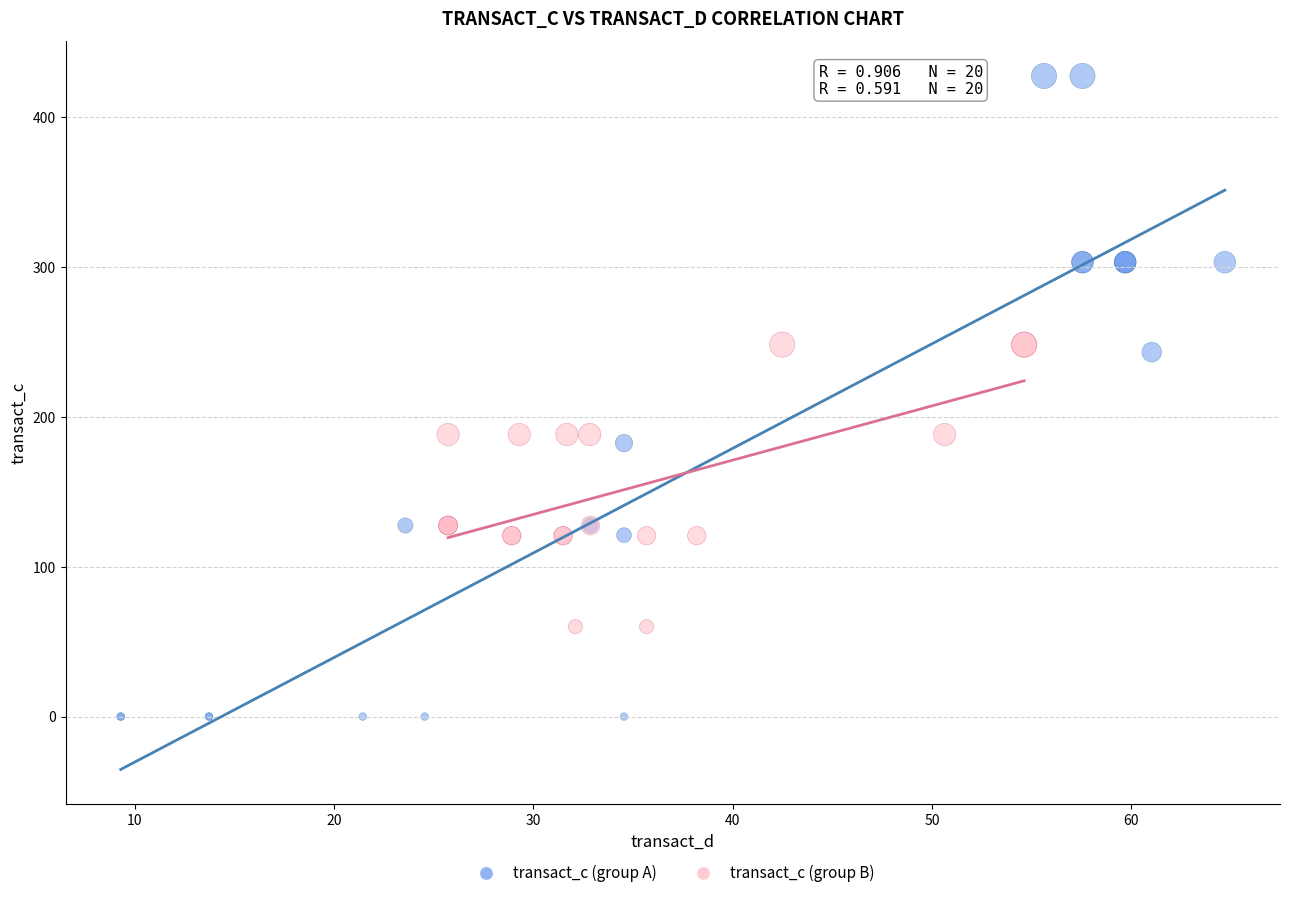

Which series reaches the maximum Y coordinate?

transact_c (group A)